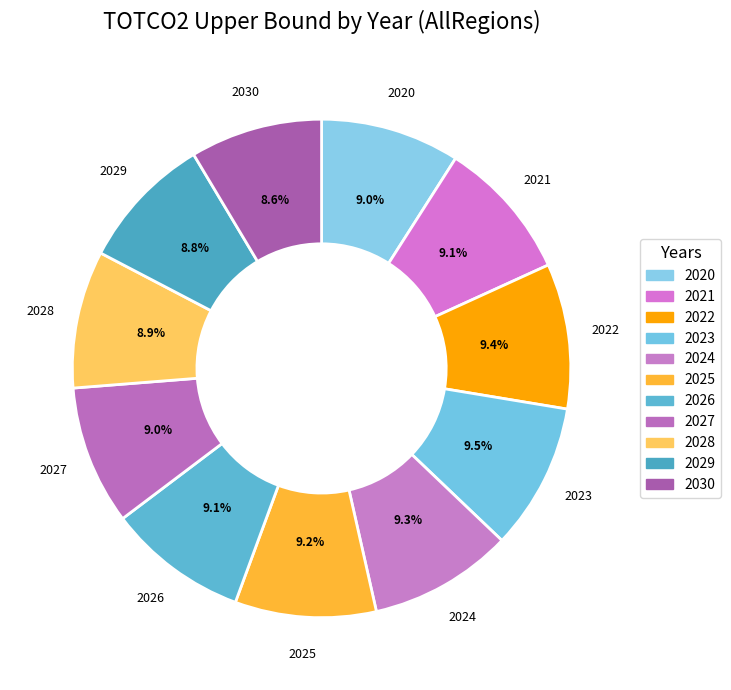

Does any single category account for the majority?

No